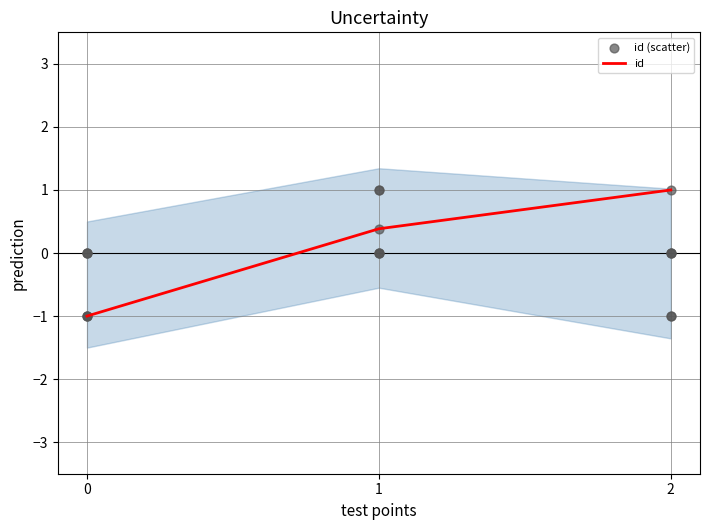

Which series has the largest Y range (max minus min)?

id